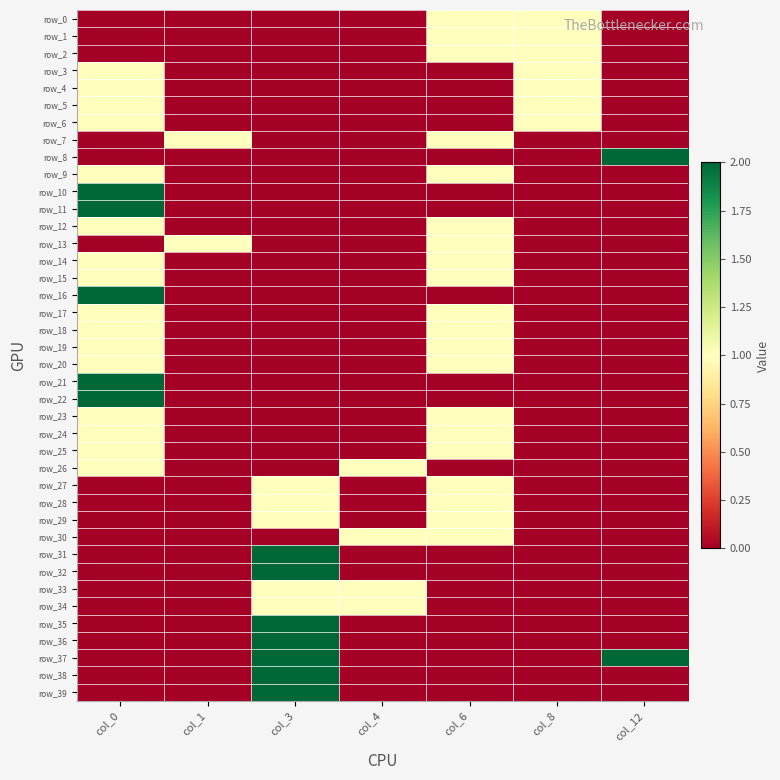

At which category is the sum across all series the highest?

col_0